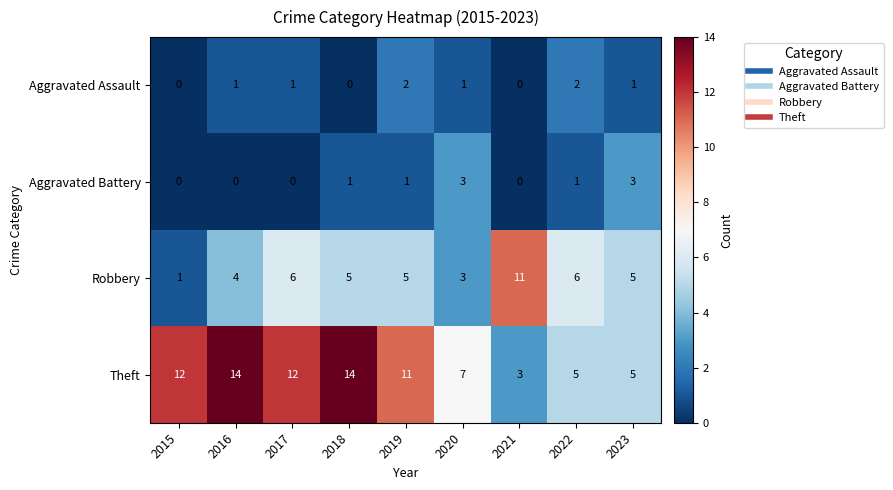

How many data points in Aggravated Battery are less than 1?

4